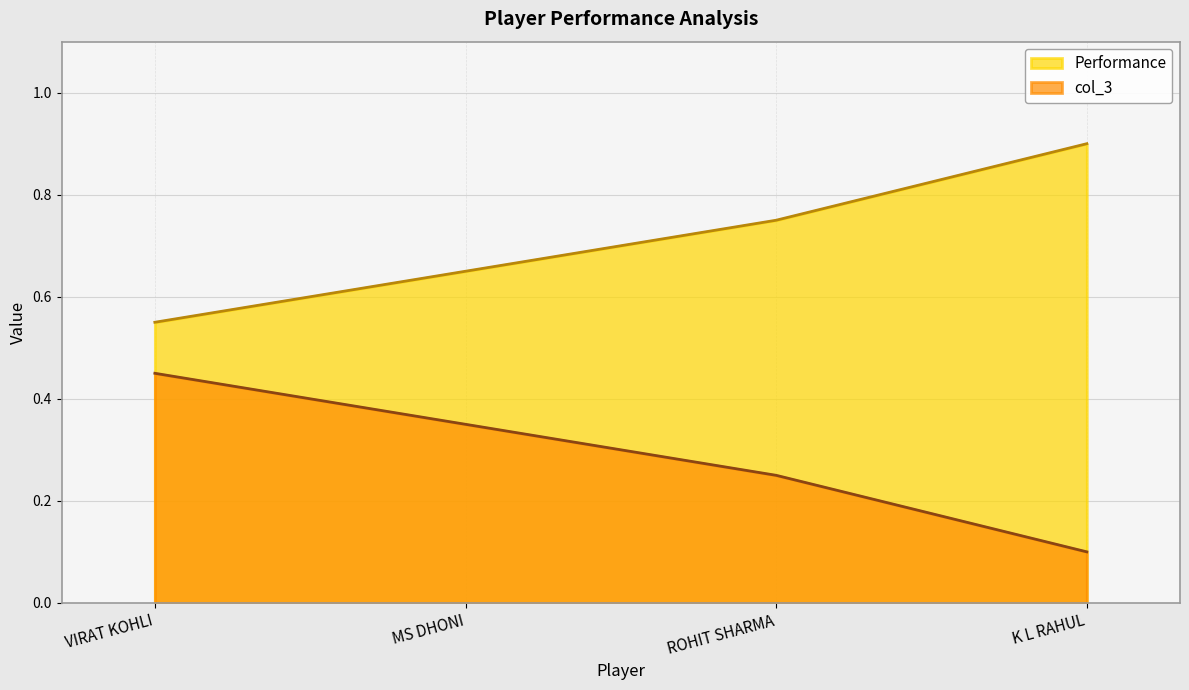

What are all the series names shown in the legend?

Performance, col_3